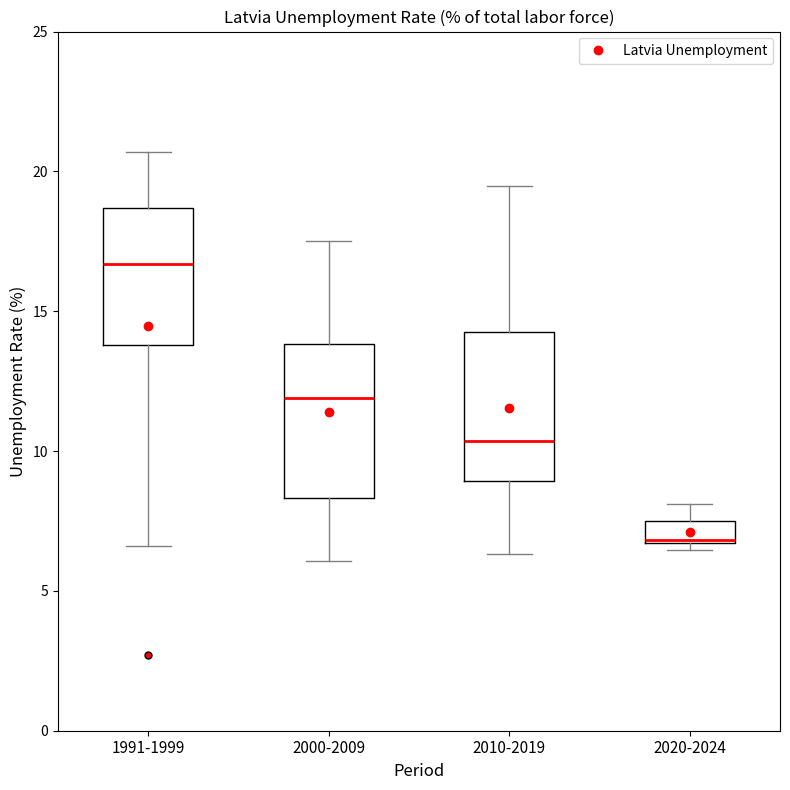

Where does the lower whisker of the box for 2010-2019 end on the y-axis? The values are not printed on the chart, so give them approximately, as read against the axis.

6.5